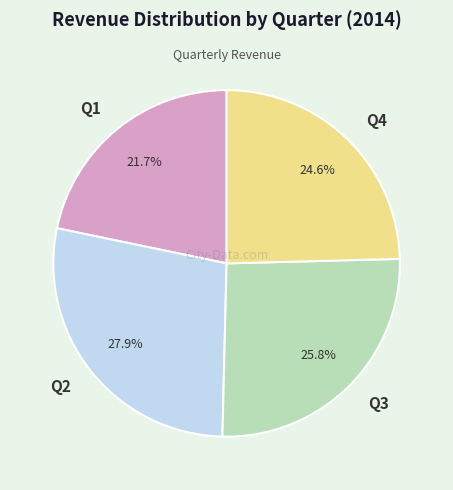

Count the number of slices in the pie.

4